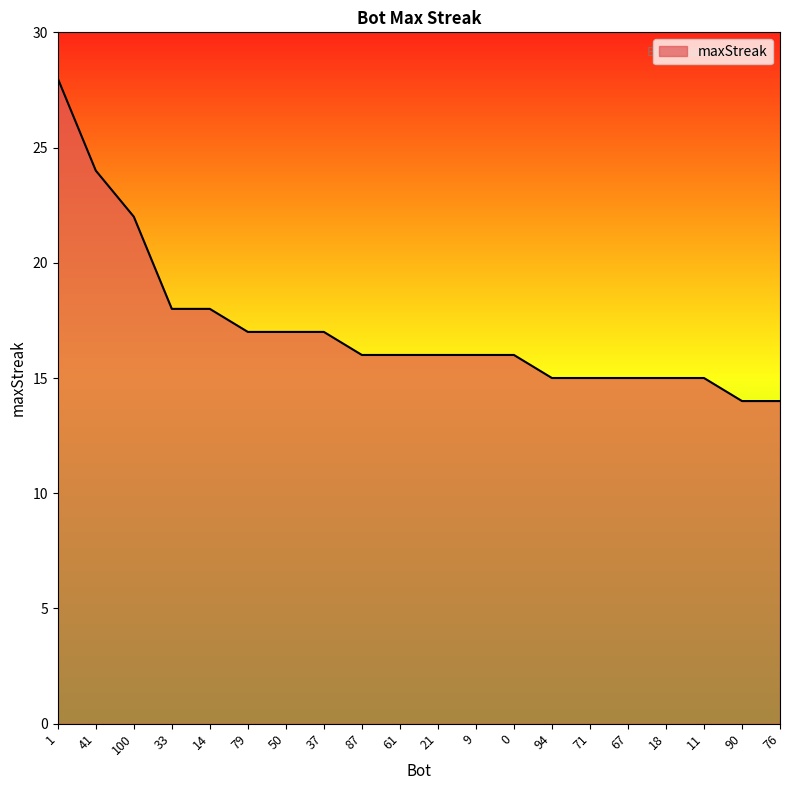

True or false: the data shows 4 at 61.

False